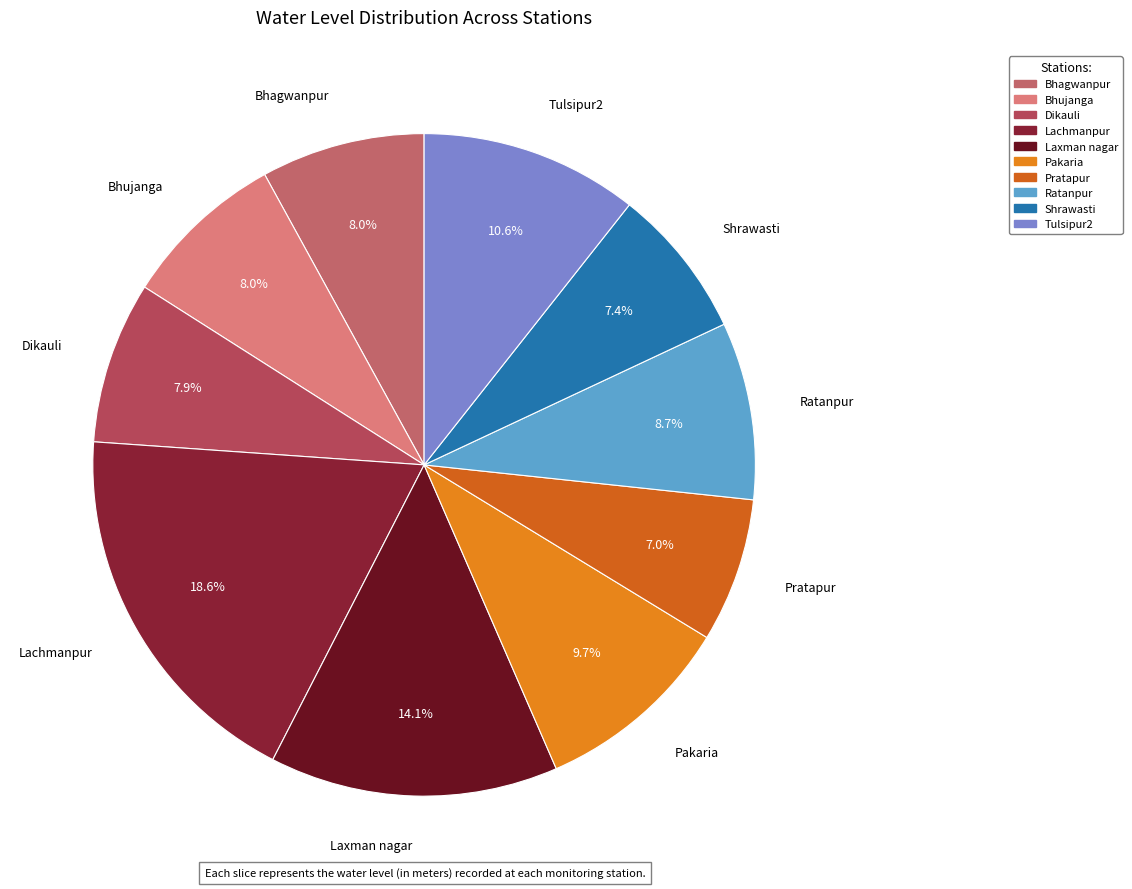

What percentage is the Laxman nagar slice, to the nearest percent?

14%